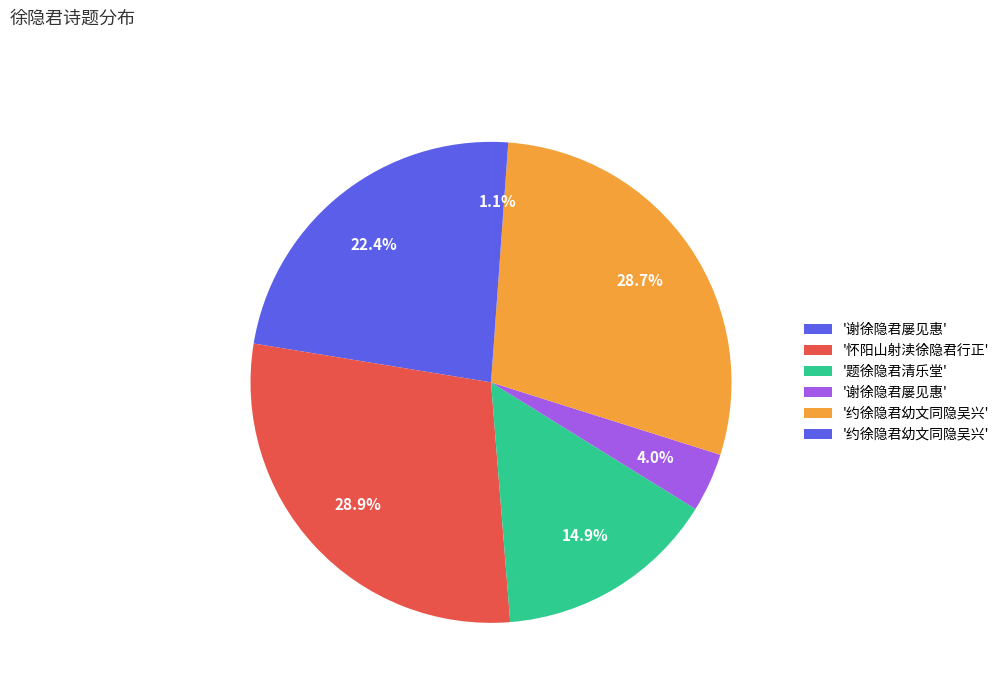

How many segments does this pie chart have?

6